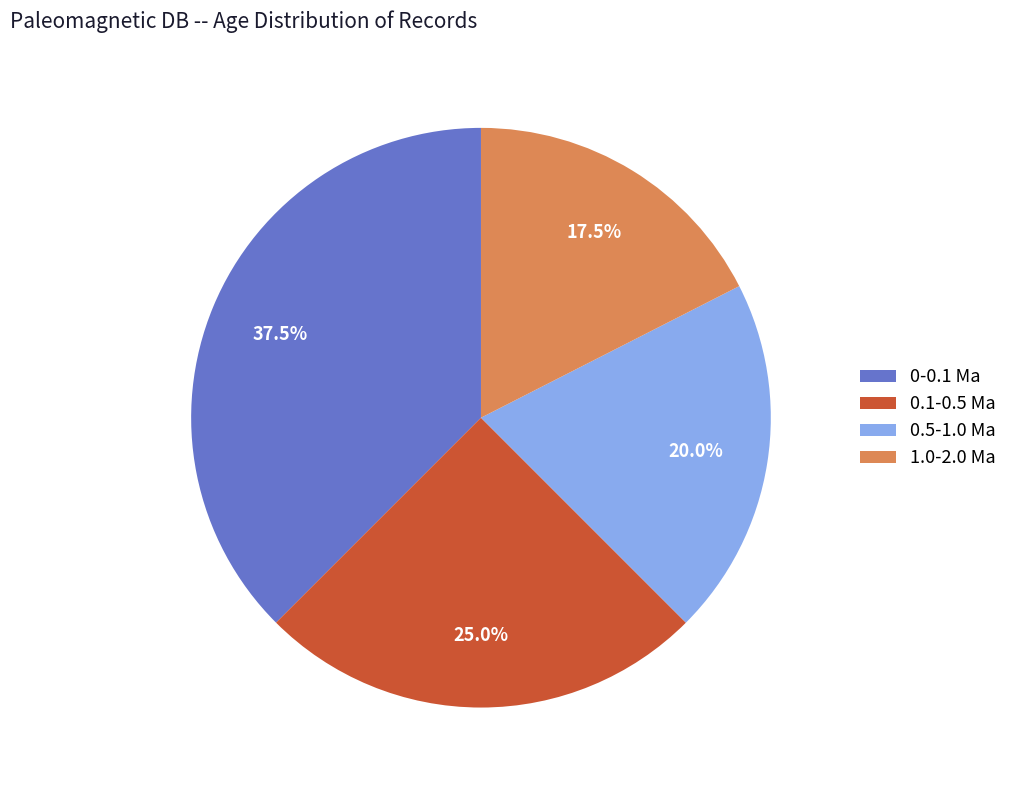

What percentage do 0.5-1.0 Ma and 0-0.1 Ma together represent?

57.5%